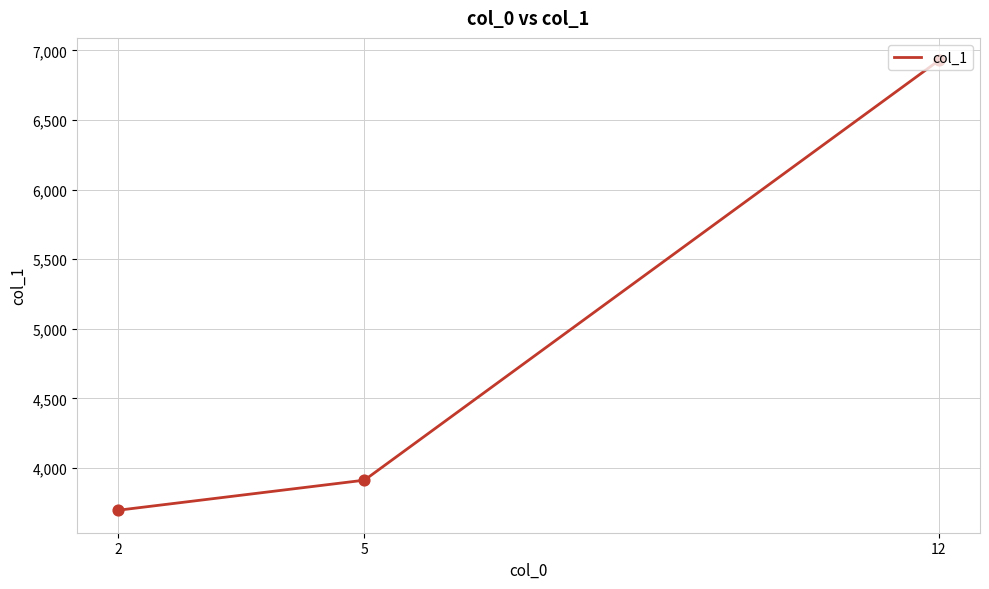

What is the ratio of the value at 5 to the value at 2?

1.1